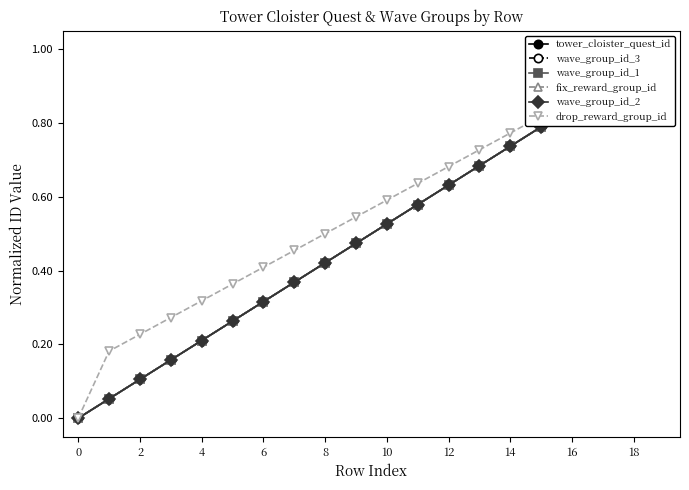

True or false: wave_group_id_3 and drop_reward_group_id intersect in this chart.

False